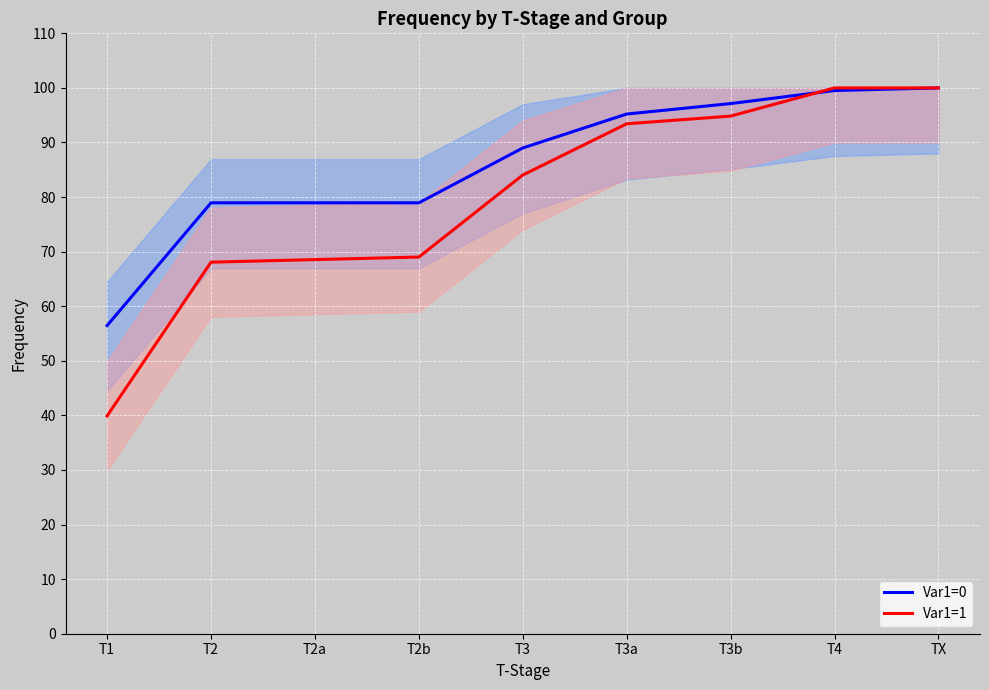

The Var1=1 series shows 100.0 at TX. True or false?

True